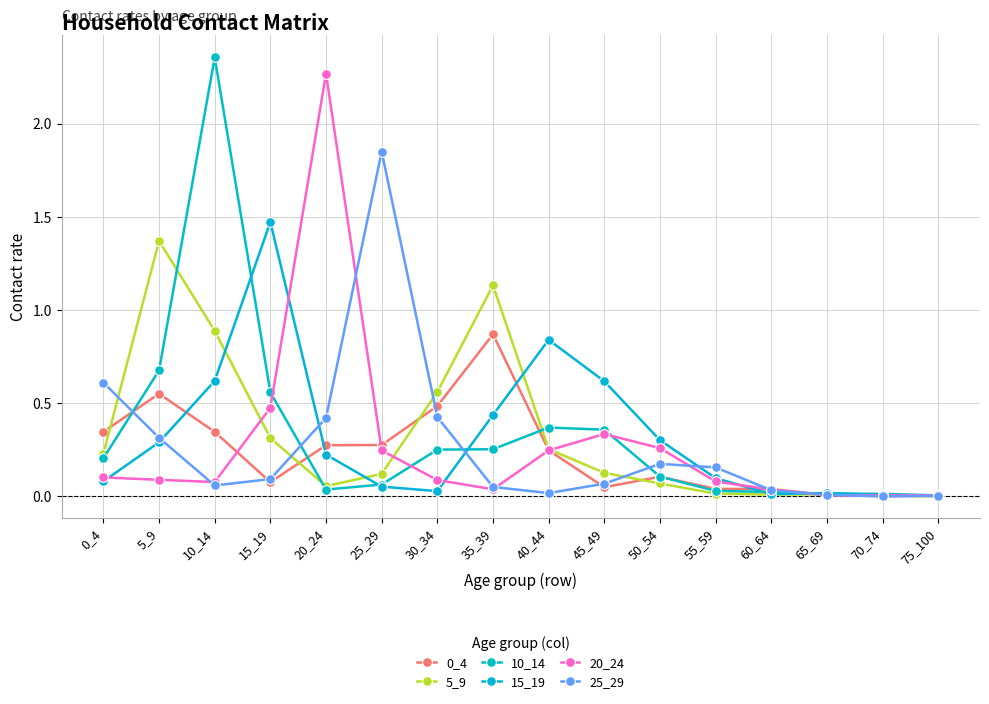

What is the total value across all series at 60_64?

0.2